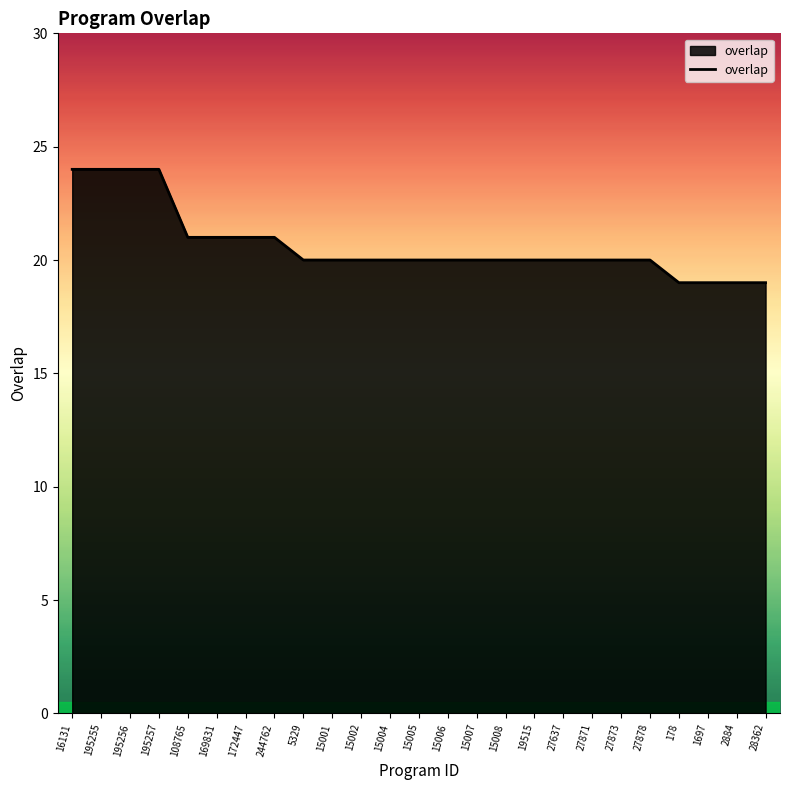

Reading left to right, transcribe all the data shown in this chart.

16131=24	195255=24	195256=24	195257=24	108765=21	169831=21	172447=21	244762=21	5329=20	15001=20	15002=20	15004=20	15005=20	15006=20	15007=20	15008=20	19515=20	27637=20	27871=20	27873=20	27878=20	178=19	1697=19	2884=19	28362=19